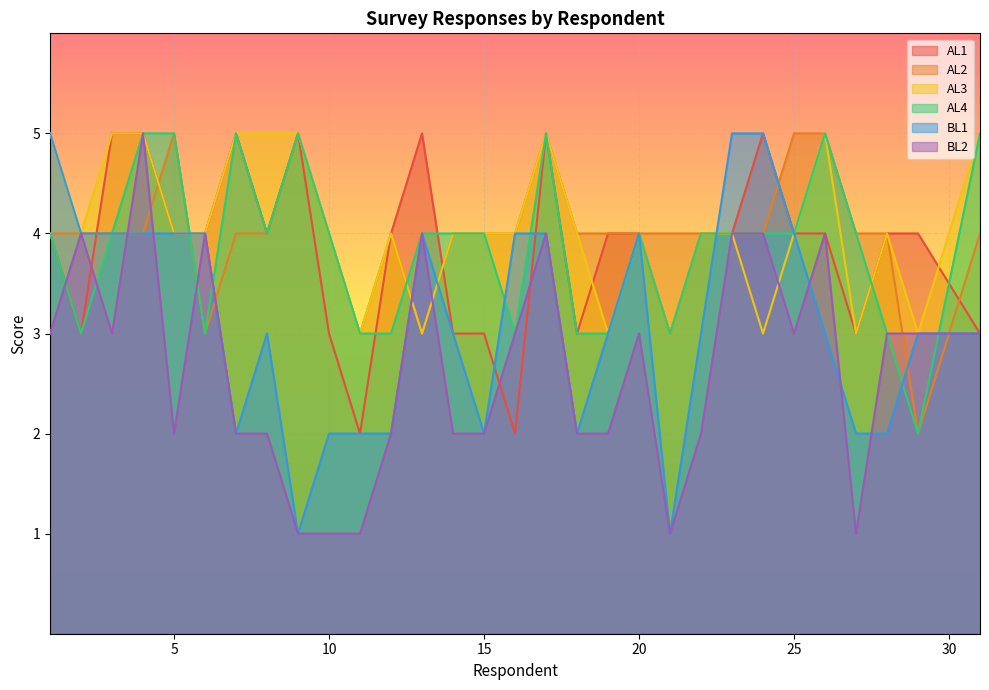

True or false: BL2 has a value of 2 at 14.

True